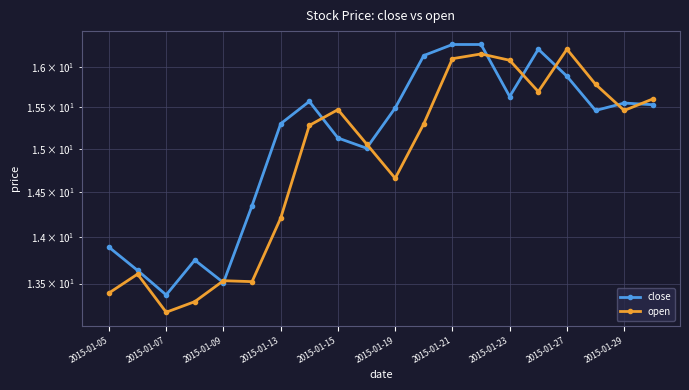

How many times do close and open cross each other?

9